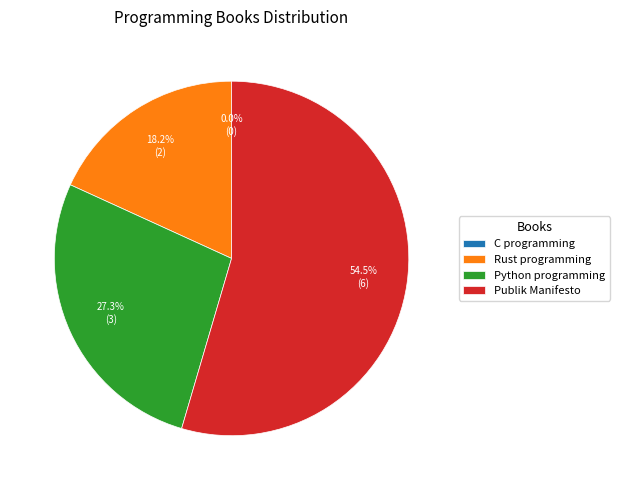

What percentage do Python programming and Rust programming together represent?

45.5%